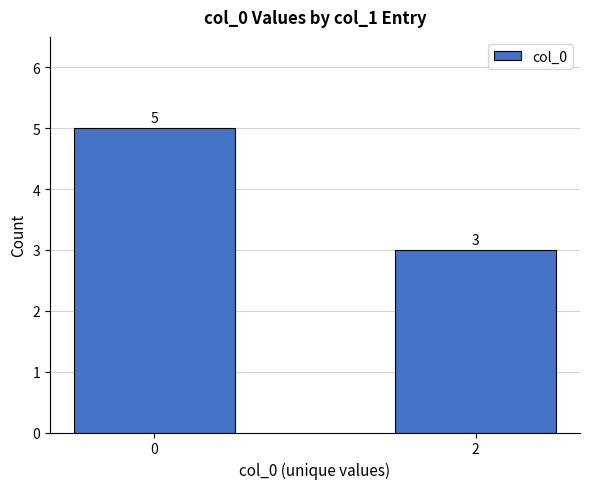

Reading left to right, what are all the values shown in this chart?

5	3